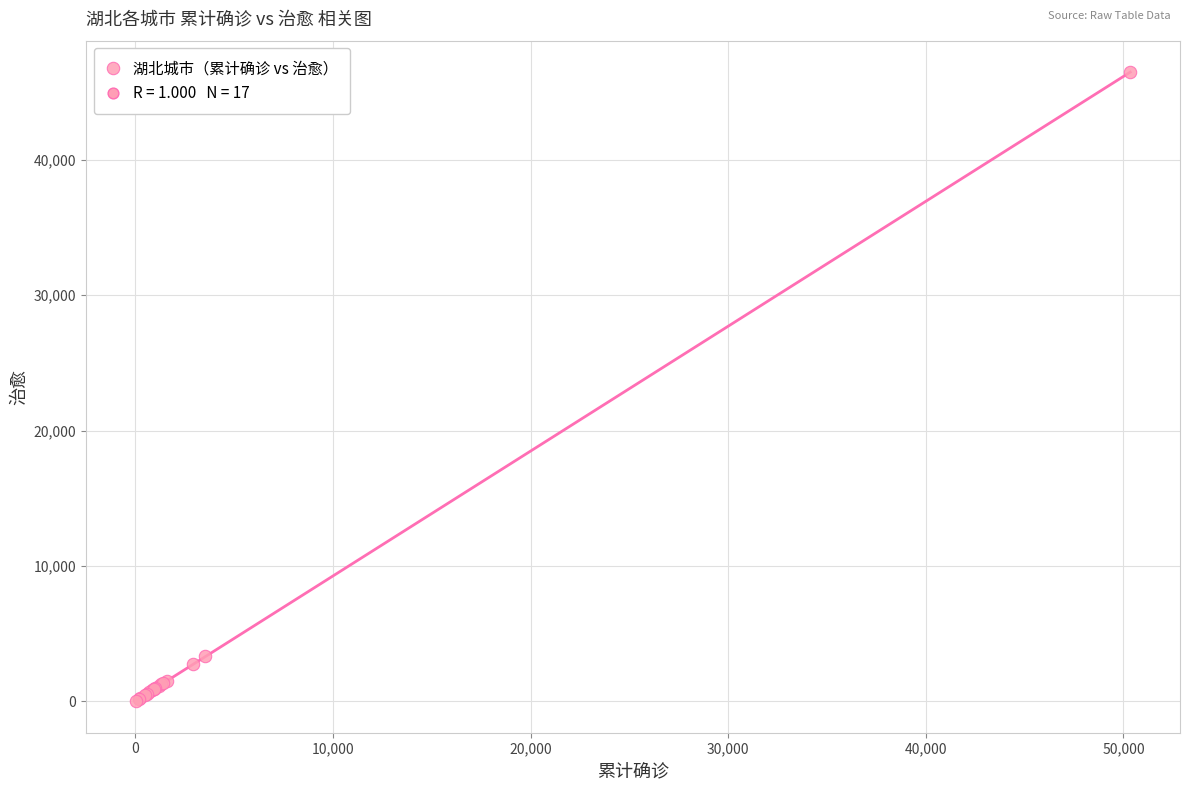

What Y value in the scatter plot is closest to 23243?

3389